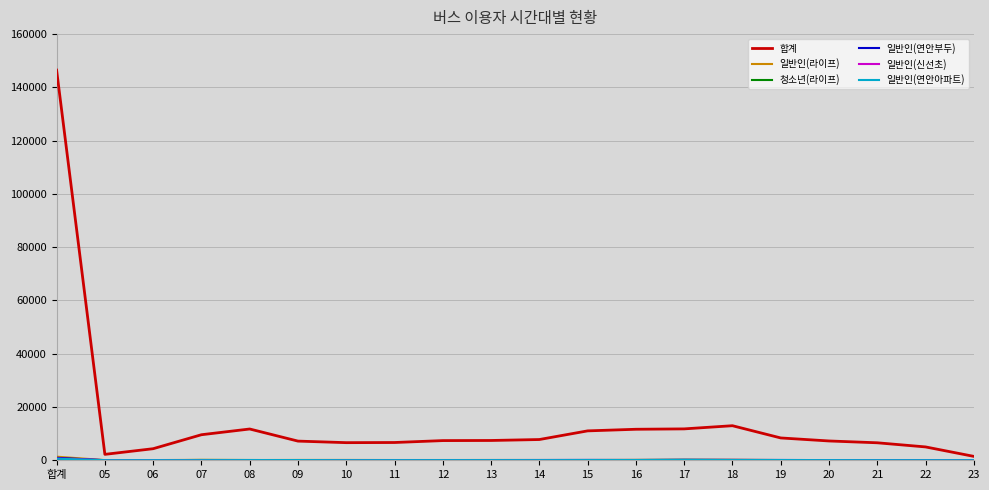

How many categories are shown in the chart?

20